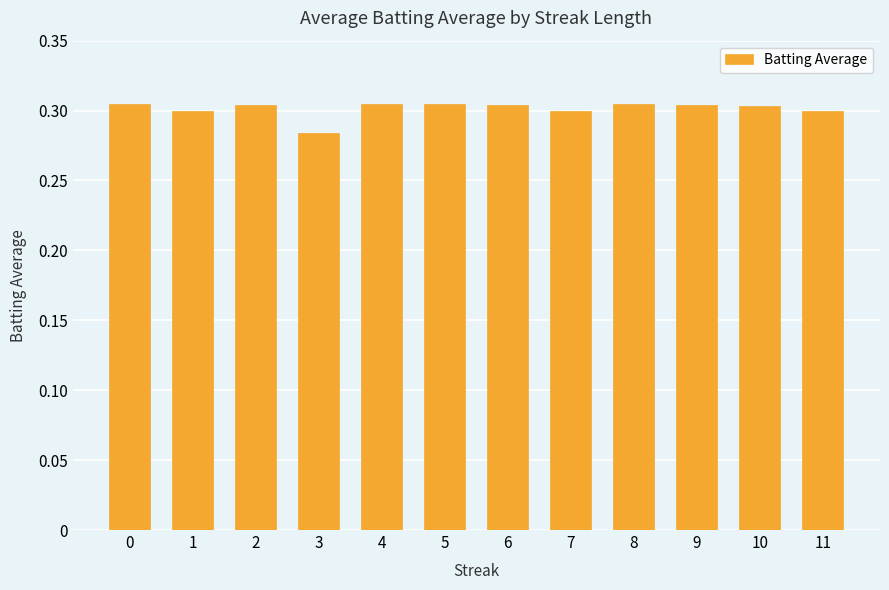

Is it true that the value at 9 is 0.2?

False